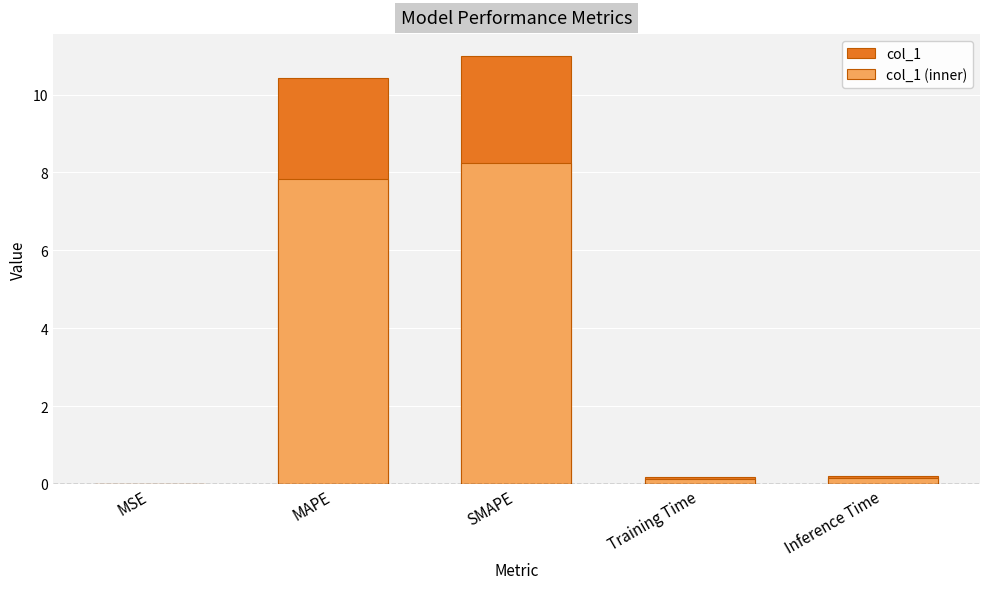

How many data points does each series have?

5